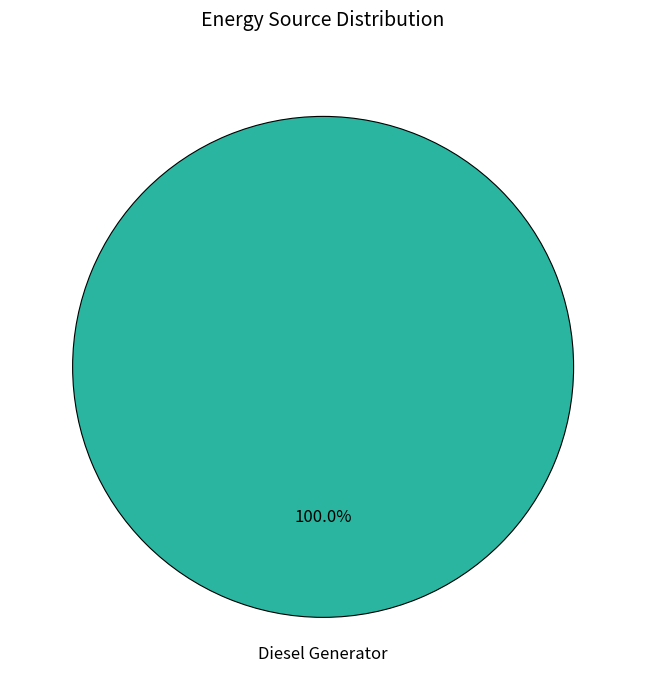

Does any single category account for the majority?

Yes